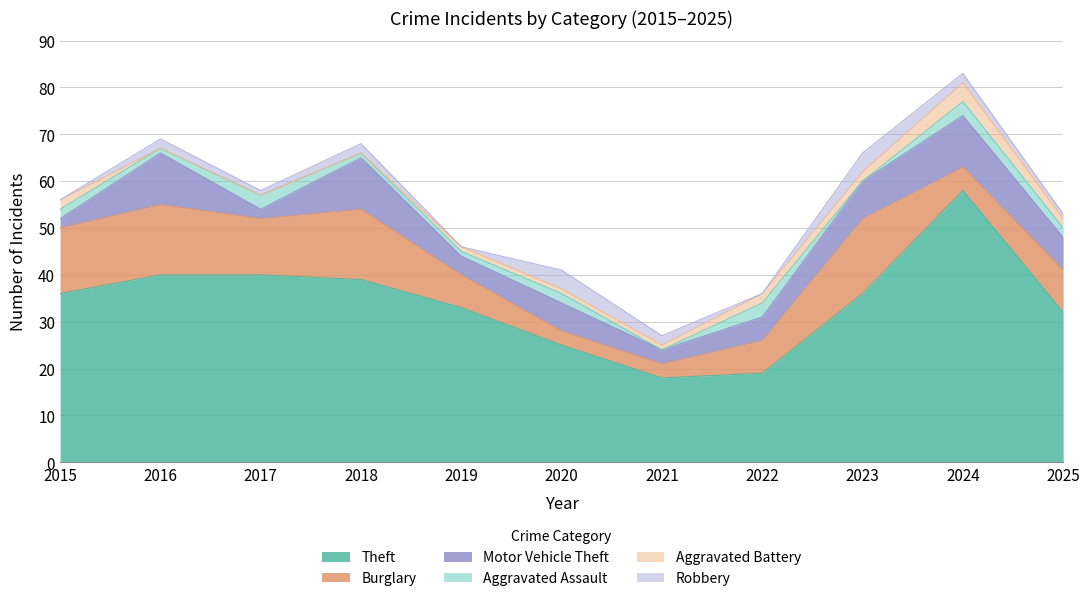

Reading left to right, transcribe all the data shown in this chart.

Theft: 2015=36	2016=40	2017=40	2018=39	2019=33	2020=25	2021=18	2022=19	2023=36	2024=58	2025=32
Burglary: 2015=14	2016=15	2017=12	2018=15	2019=7	2020=3	2021=3	2022=7	2023=16	2024=5	2025=9
Motor Vehicle Theft: 2015=2	2016=11	2017=2	2018=11	2019=4	2020=6	2021=3	2022=5	2023=8	2024=11	2025=7
Aggravated Assault: 2015=2	2016=1	2017=3	2018=1	2019=1	2020=2	2021=0	2022=3	2023=0	2024=3	2025=2
Aggravated Battery: 2015=2	2016=0	2017=0	2018=0	2019=1	2020=1	2021=1	2022=2	2023=2	2024=4	2025=2
Robbery: 2015=0	2016=2	2017=1	2018=2	2019=0	2020=4	2021=2	2022=0	2023=4	2024=2	2025=1